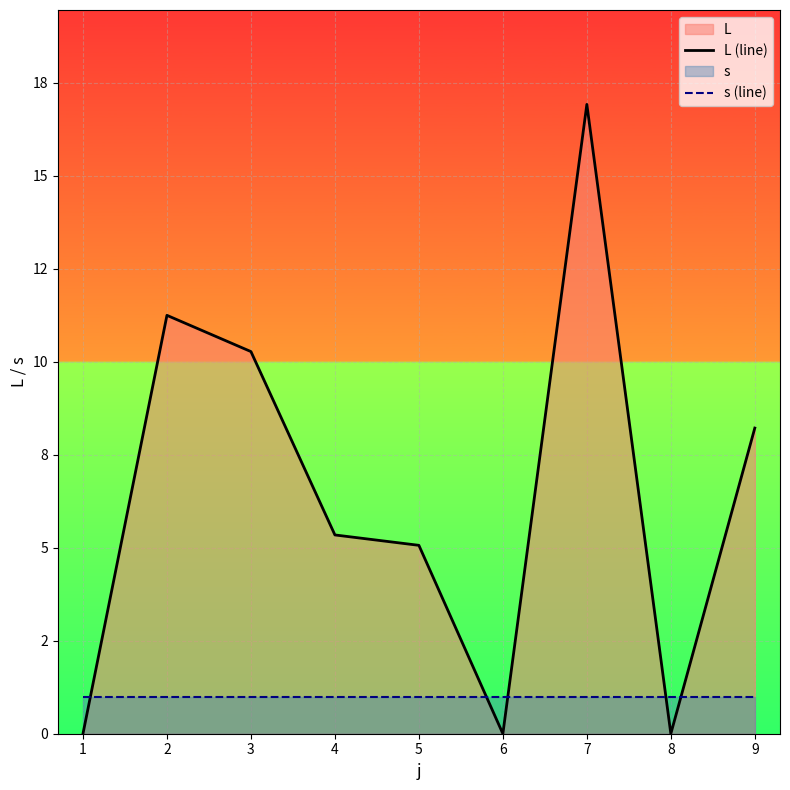

What value does the s (line) series have at 4?

1.0